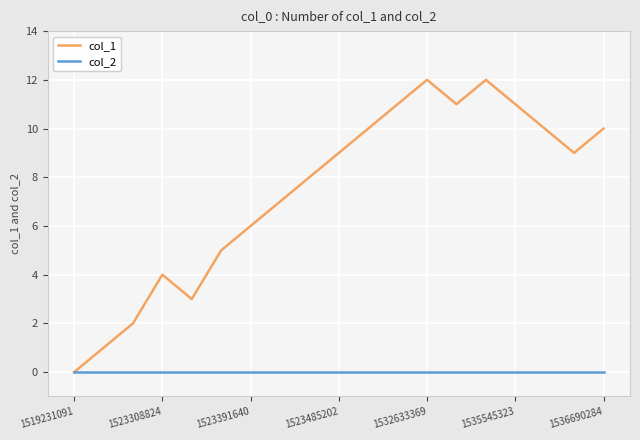

Which series has the largest range (max minus min)?

col_1